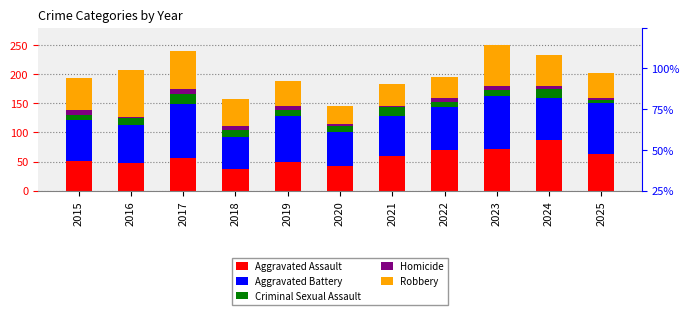

How many bars are there in each group?

5